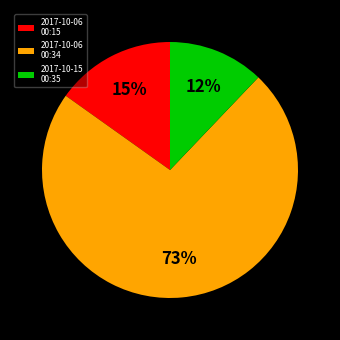

Is there any slice that represents more than half of the pie?

Yes